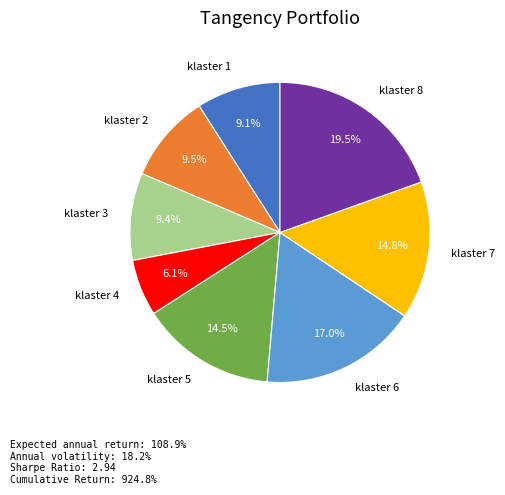

Is the sum of klaster 2 and klaster 4 greater than half?

No